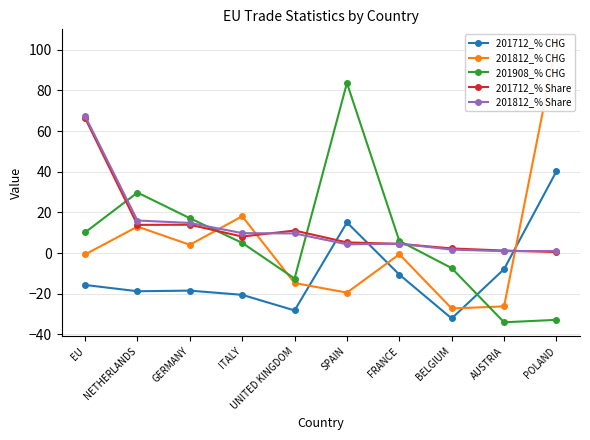

What is the difference between the second highest and minimum values in the 201712_% Share series?

13.4